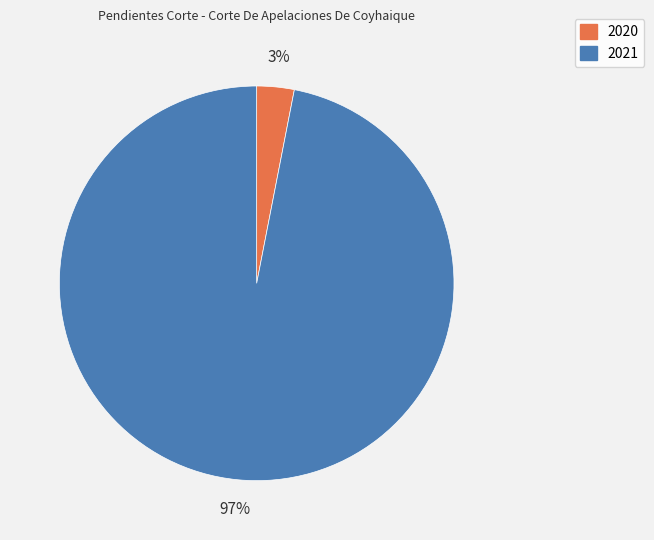

True or false: 2020 accounts for 15% of the total.

False